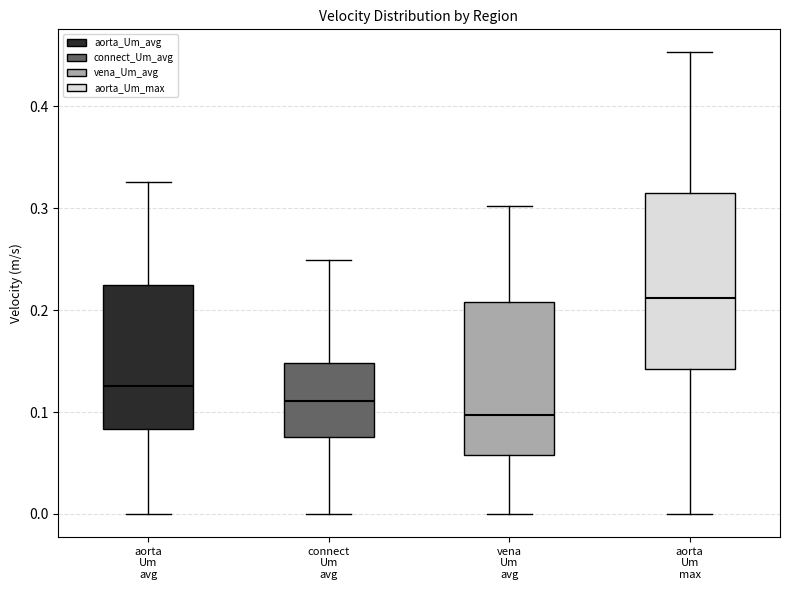

Where does the upper whisker of the box for aorta Um avg end on the y-axis? The values are not printed on the chart, so give them approximately, as read against the axis.

0.33